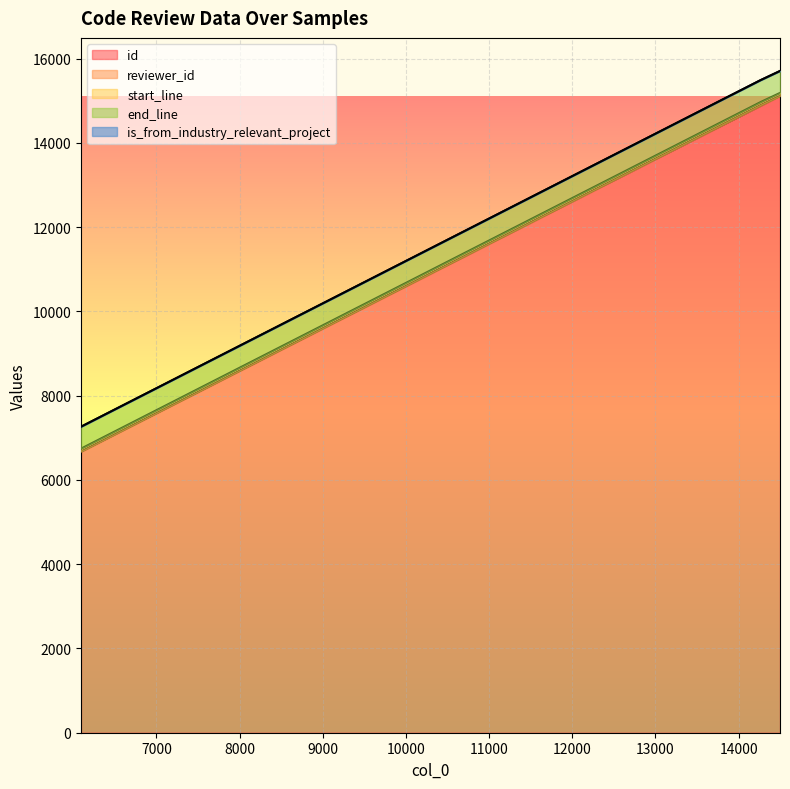

How many values in the reviewer_id series exceed 13?

1